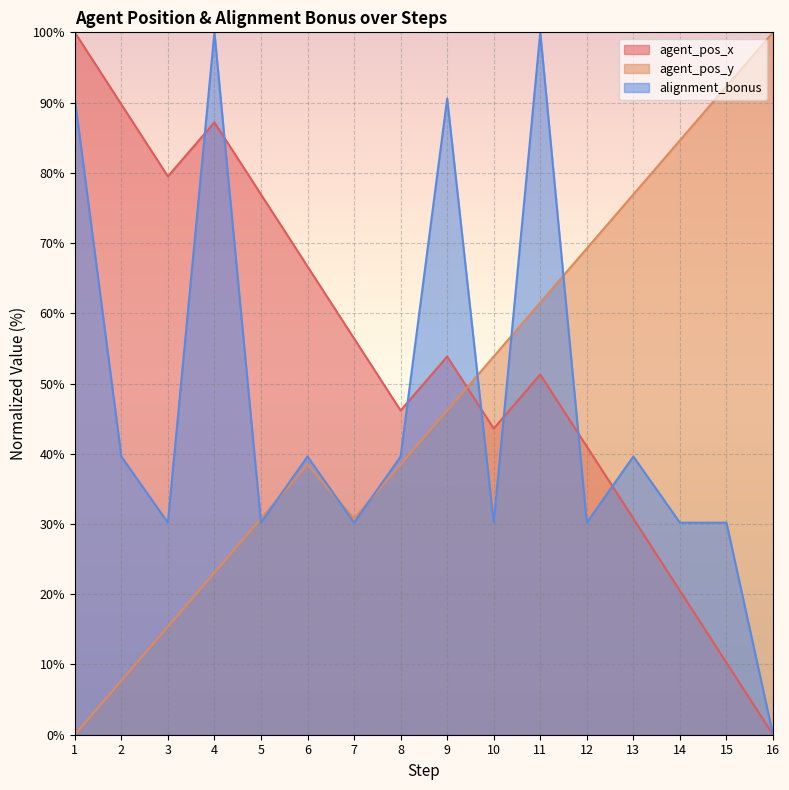

At which category does agent_pos_y reach its first local valley?

7